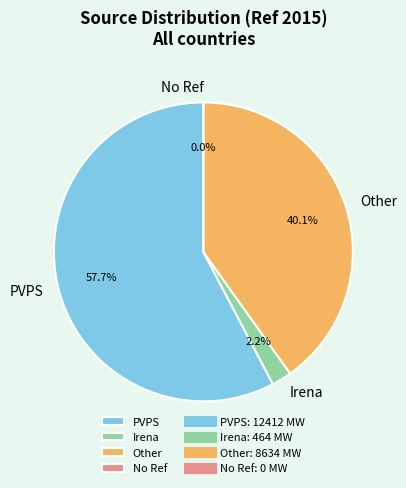

Which slice represents more than half of the pie?

PVPS